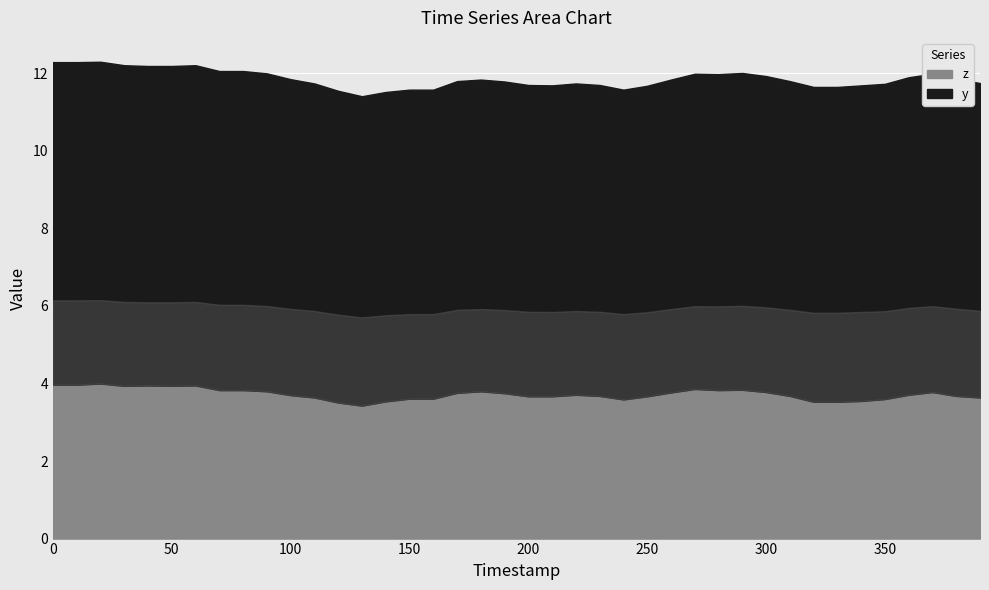

Reading left to right, transcribe all the data shown in this chart.

y: 0=8.3	10=8.3	20=8.3	30=8.3	40=8.2	50=8.2	60=8.3	70=8.2	80=8.2	90=8.2	100=8.2	110=8.1	120=8.0	130=8.0	140=8.0	150=8.0	160=8.0	170=8.0	180=8.0	190=8.0	200=8.0	210=8.0	220=8.0	230=8.0	240=8.0	250=8.0	260=8.1	270=8.1	280=8.2	290=8.2	300=8.2	310=8.1	320=8.1	330=8.1	340=8.1	350=8.1	360=8.2	370=8.2	380=8.2	390=8.1
z: 0=4.0	10=4.0	20=4.0	30=3.9	40=4.0	50=3.9	60=4.0	70=3.8	80=3.8	90=3.8	100=3.7	110=3.6	120=3.5	130=3.4	140=3.5	150=3.6	160=3.6	170=3.8	180=3.8	190=3.8	200=3.7	210=3.7	220=3.7	230=3.7	240=3.6	250=3.7	260=3.8	270=3.9	280=3.8	290=3.8	300=3.8	310=3.7	320=3.5	330=3.5	340=3.5	350=3.6	360=3.7	370=3.8	380=3.7	390=3.6